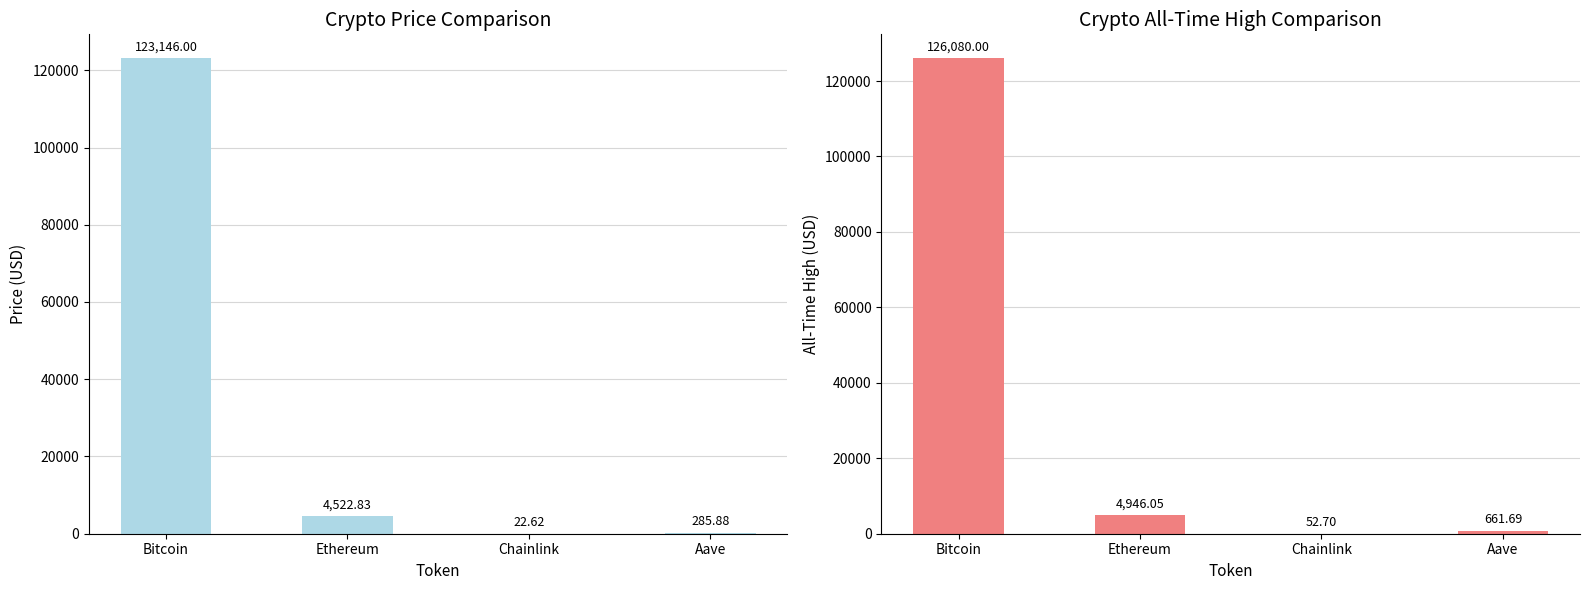

At which category is the sum across all series the highest?

Bitcoin